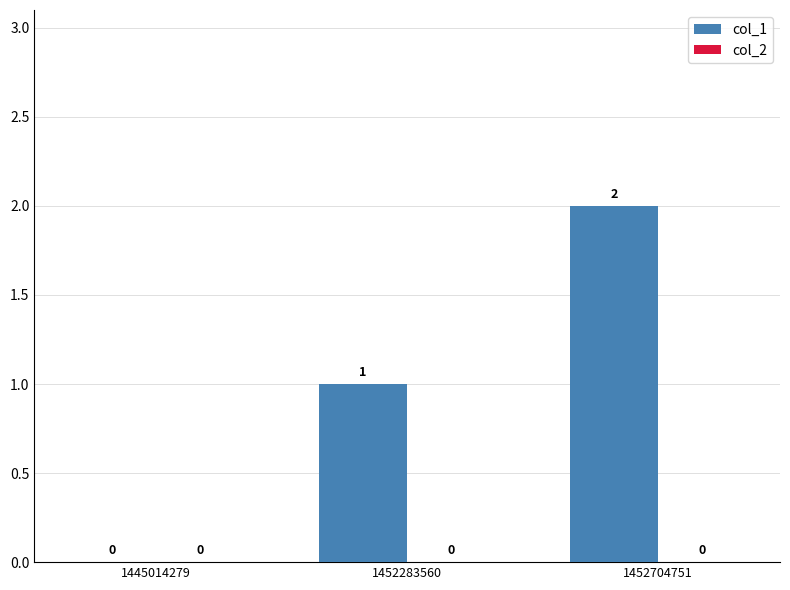

Which has a higher value, 1445014279 or 1452704751?

1452704751